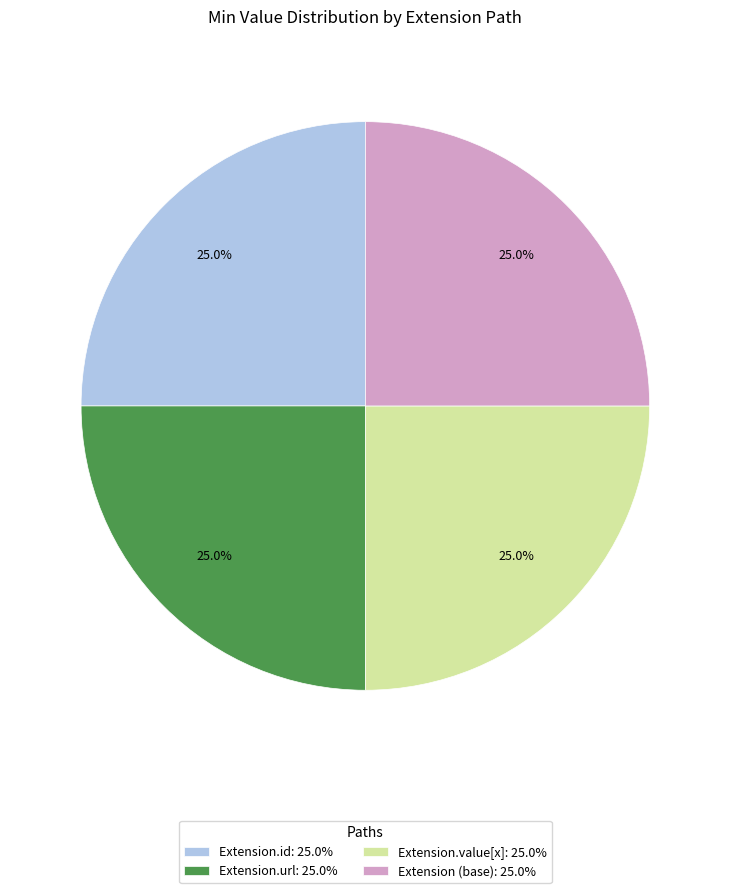

Is there any slice that represents more than half of the pie?

No